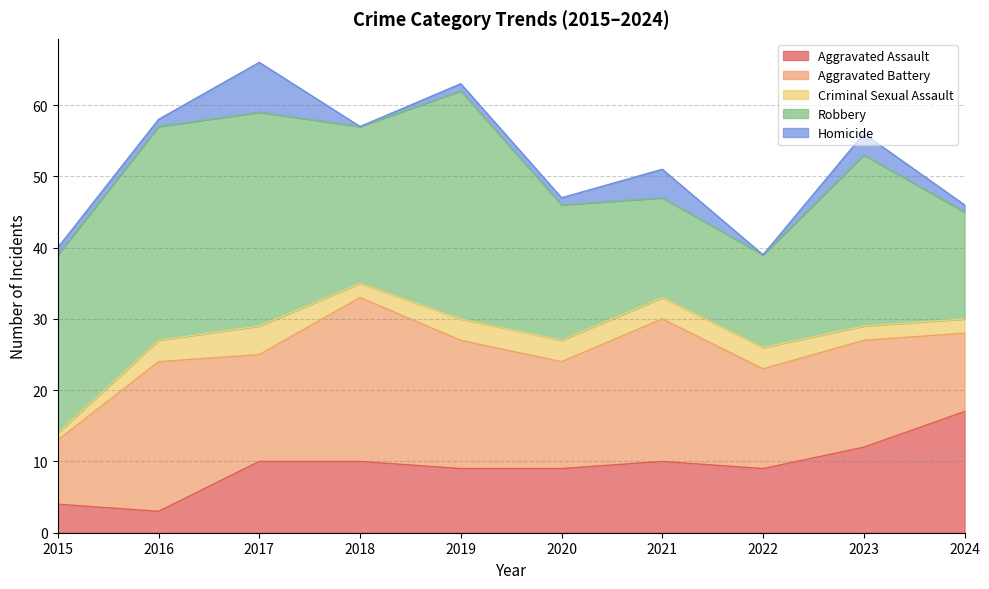

Is it true that Robbery equals 30 at 2017?

True